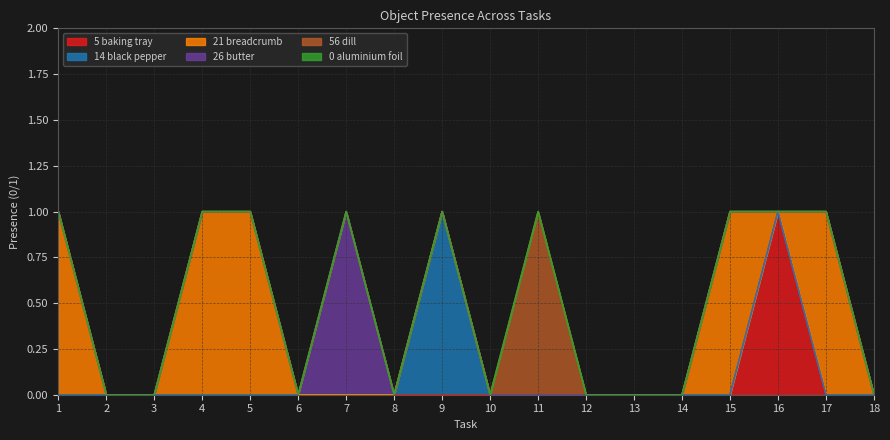

Rank the series at 15 from highest to lowest value.

Object_21_breadcrumb, Object_5_baking tray, Object_14_black pepper, Object_26_butter, Object_56_dill, Object_0_aluminium foil